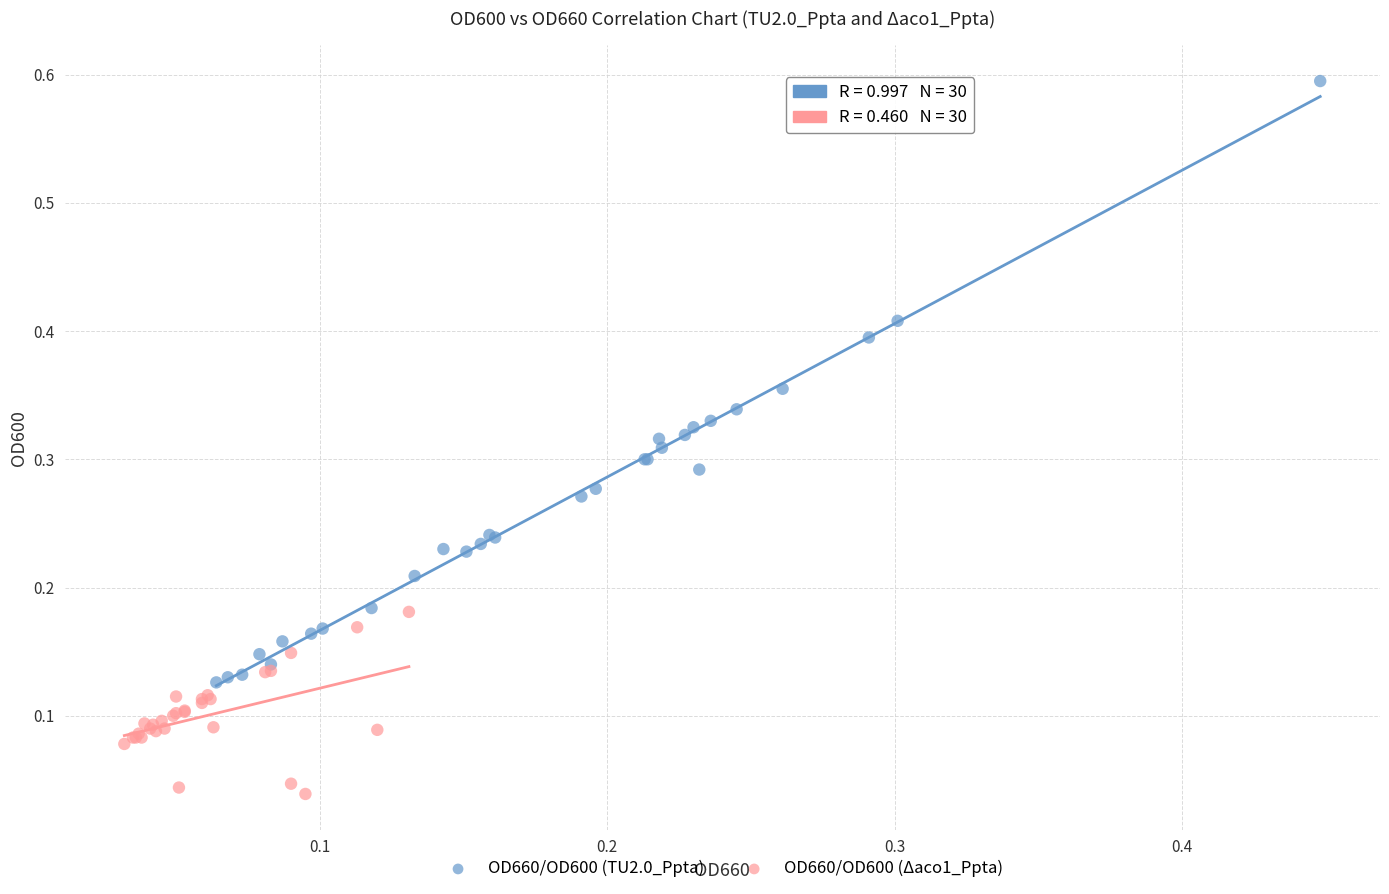

Which series contains the highest Y value?

OD660/OD600 (TU2.0_Ppta)